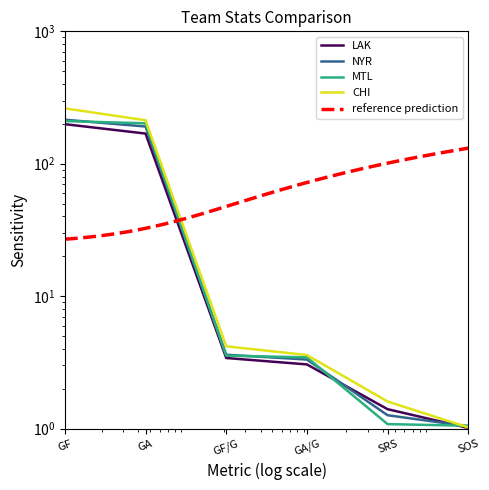

Does the chart display data point markers on the line(s)?

No